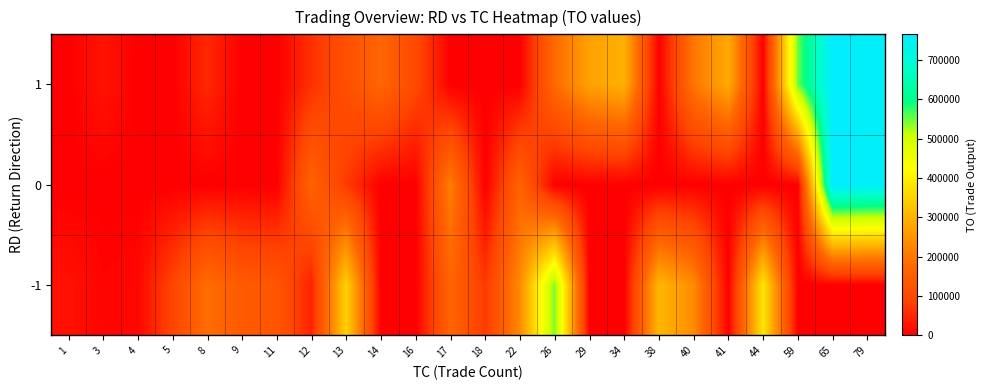

At which category is the sum across all series the highest?

65